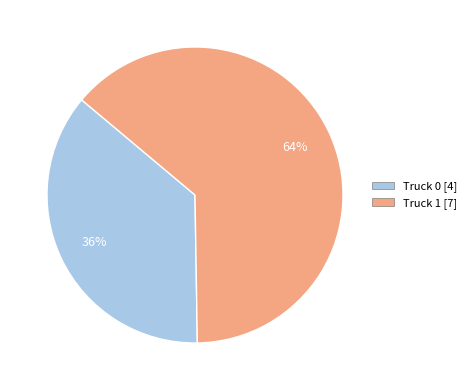

Which slice is the largest?

Truck 1